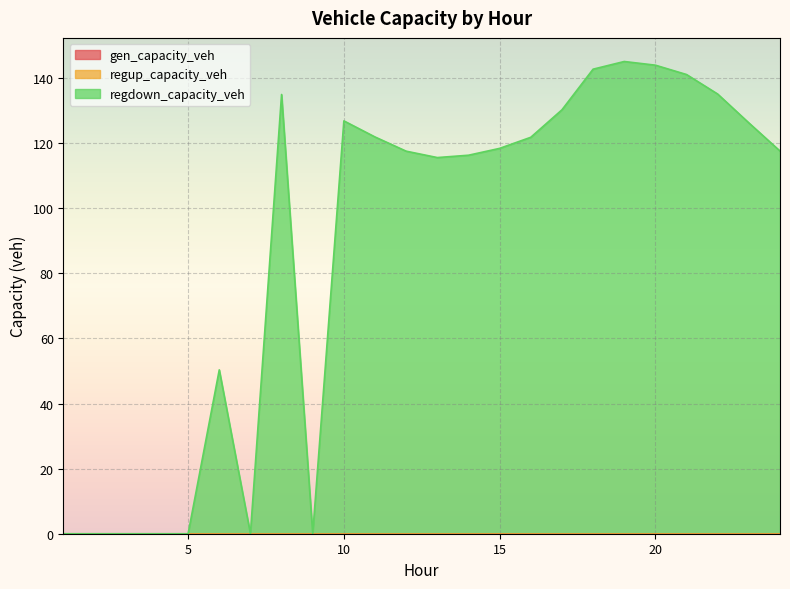

At which category is the sum across all series the highest?

19